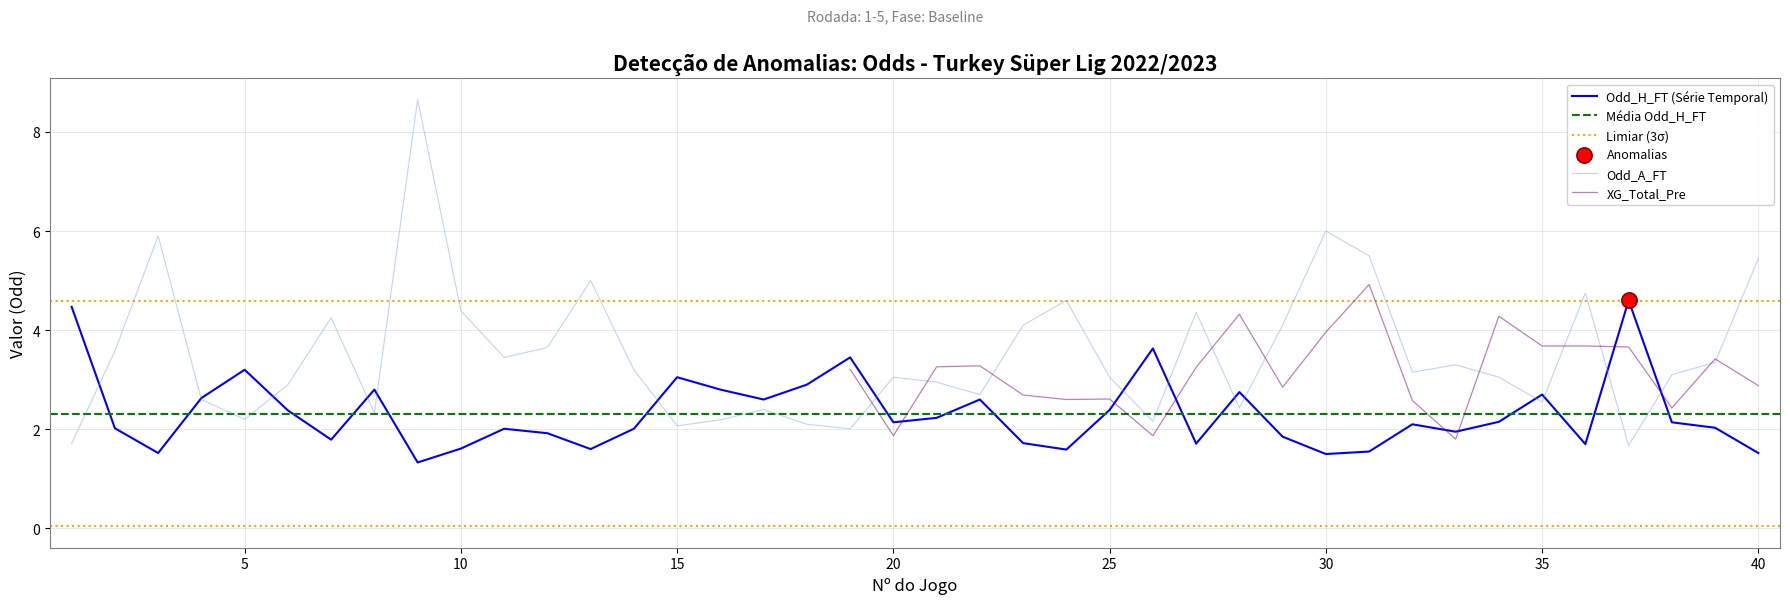

Which series contains the lowest Y value?

Odd_H_FT